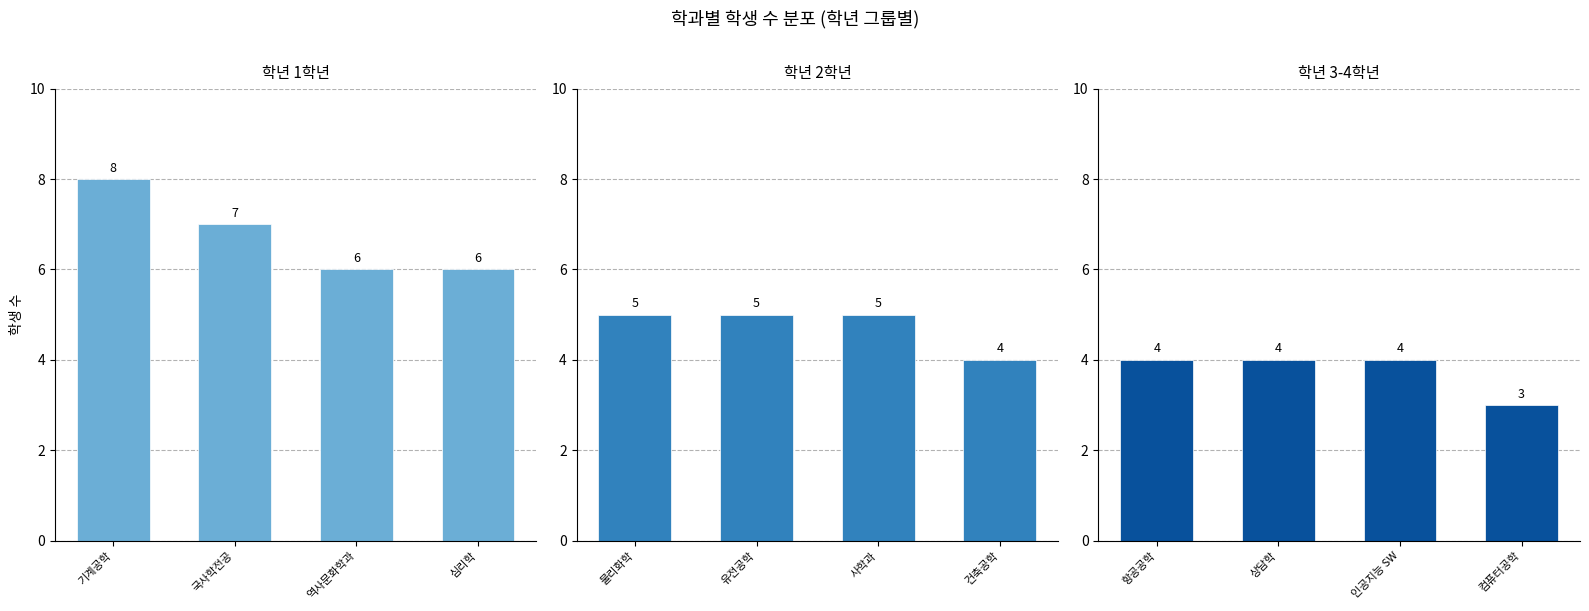

What is the sum of all 학년 2학년 values?

19